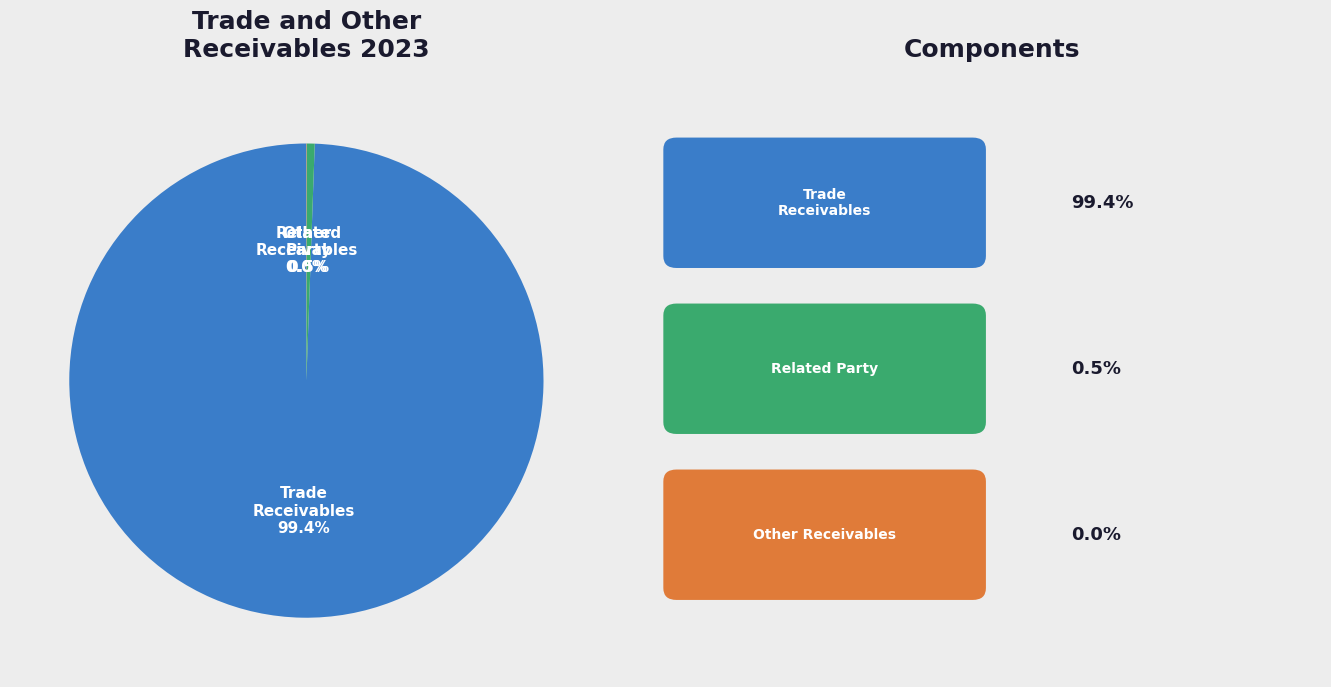

Is there a majority slice in this chart?

Yes